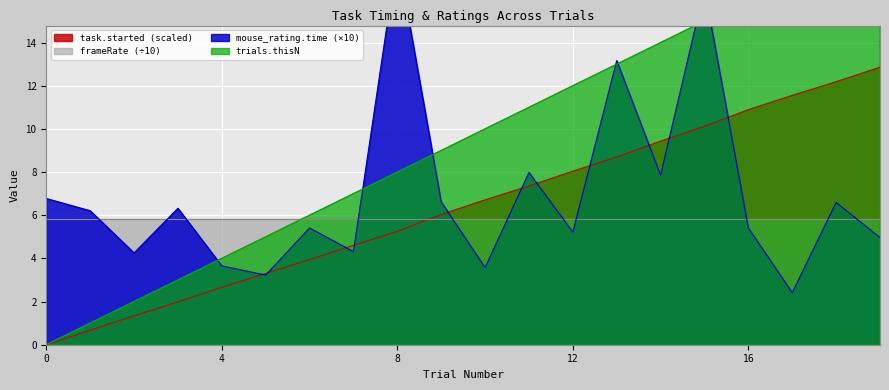

The value of task.started (scaled) at 8 is 8.7. True or false?

False